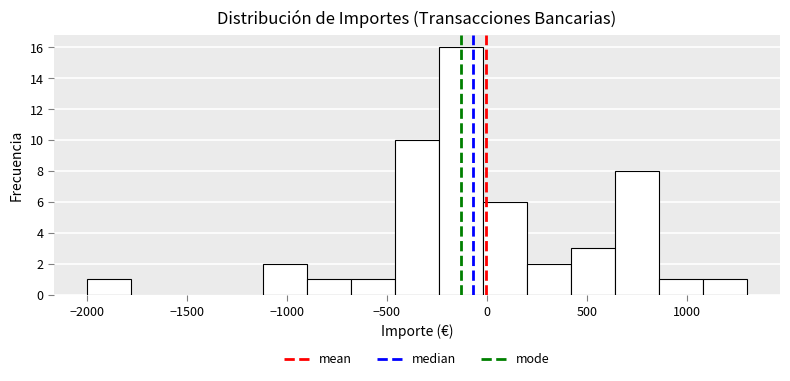

Reading left to right, transcribe this chart: for each bar, give the range it covers on the x-axis and its height. Neither the bar edges nor the heights are printed on the chart, so give them approximately, as read against the axes.

-2000 to -1780: 1
-1780 to -1560: 0
-1560 to -1340: 0
-1340 to -1120: 0
-1120 to -900: 2
-900 to -680: 1
-680 to -460: 1
-460 to -240: 10
-240 to -20: 16
-20 to 200: 6
200 to 420: 2
420 to 640: 3
640 to 860: 8
860 to 1080: 1
1080 to 1300: 1